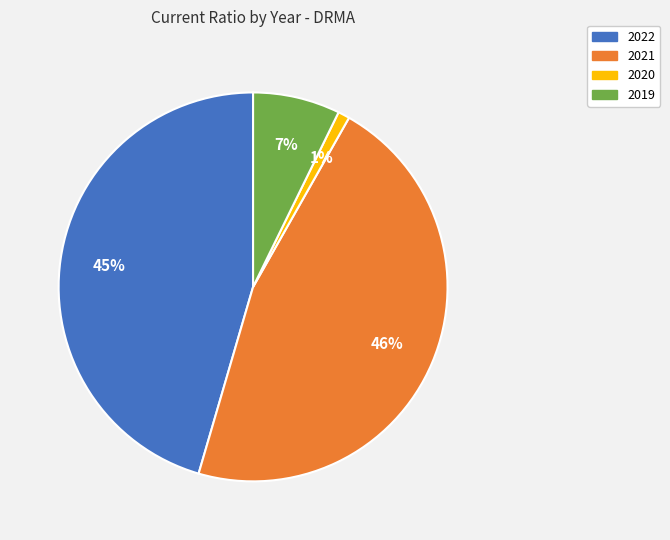

What is the smallest slice in the pie chart?

2020